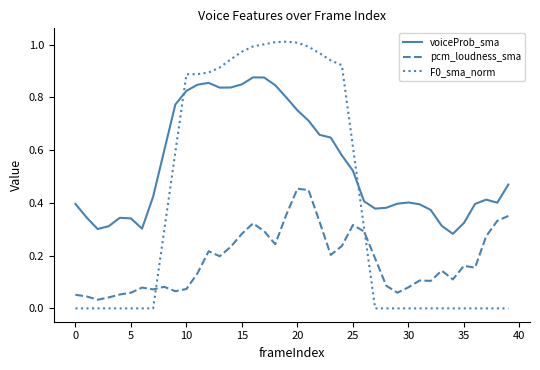

True or false: pcm_loudness_sma and voiceProb_sma cross at least once.

False